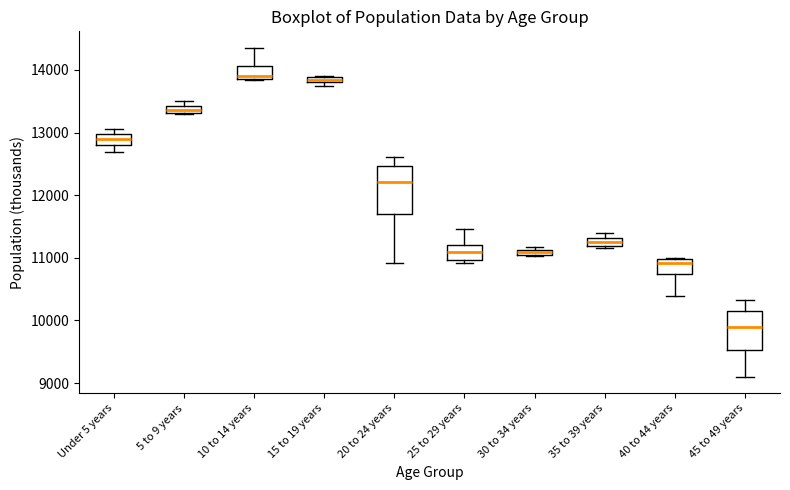

Which box has the lowest median line?

45 to 49 years